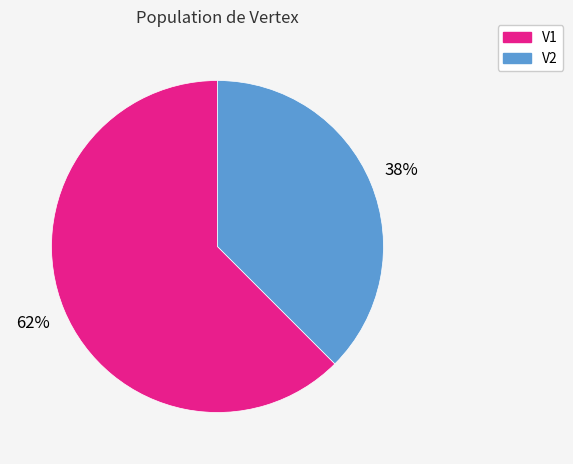

True or false: V1 accounts for 62% of the total.

True